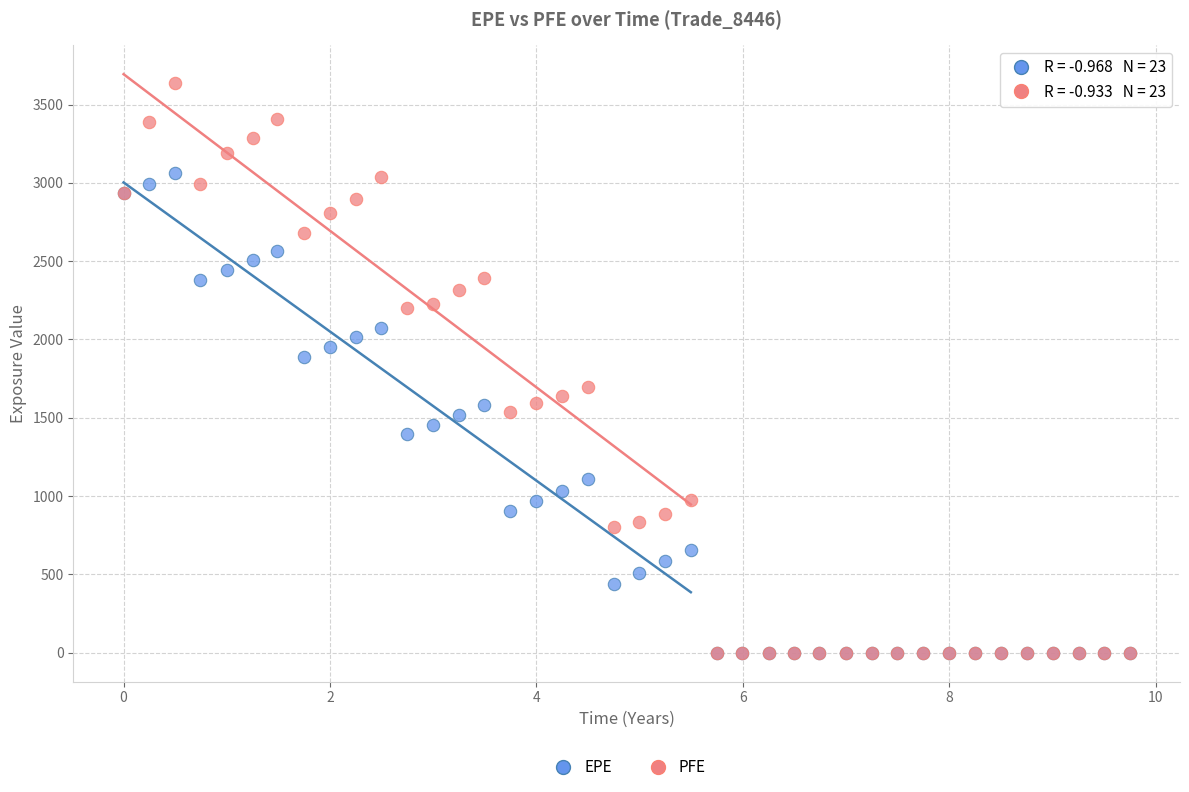

Which series has the widest spread of Y values?

PFE